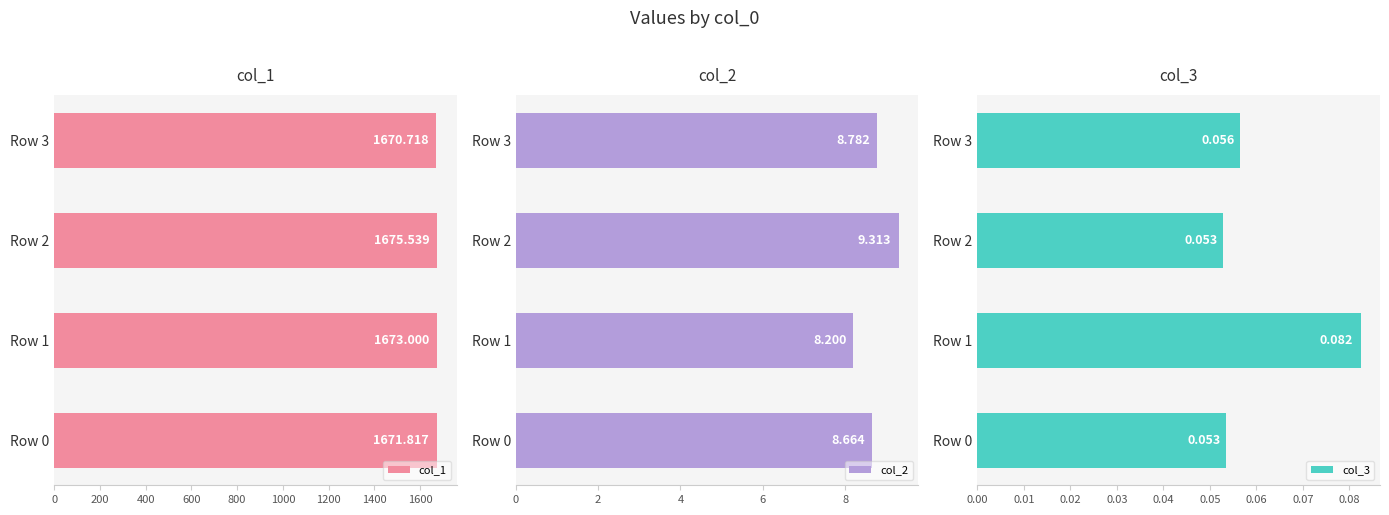

What is the value of the col_3 bar at the 3rd from the left?

0.1